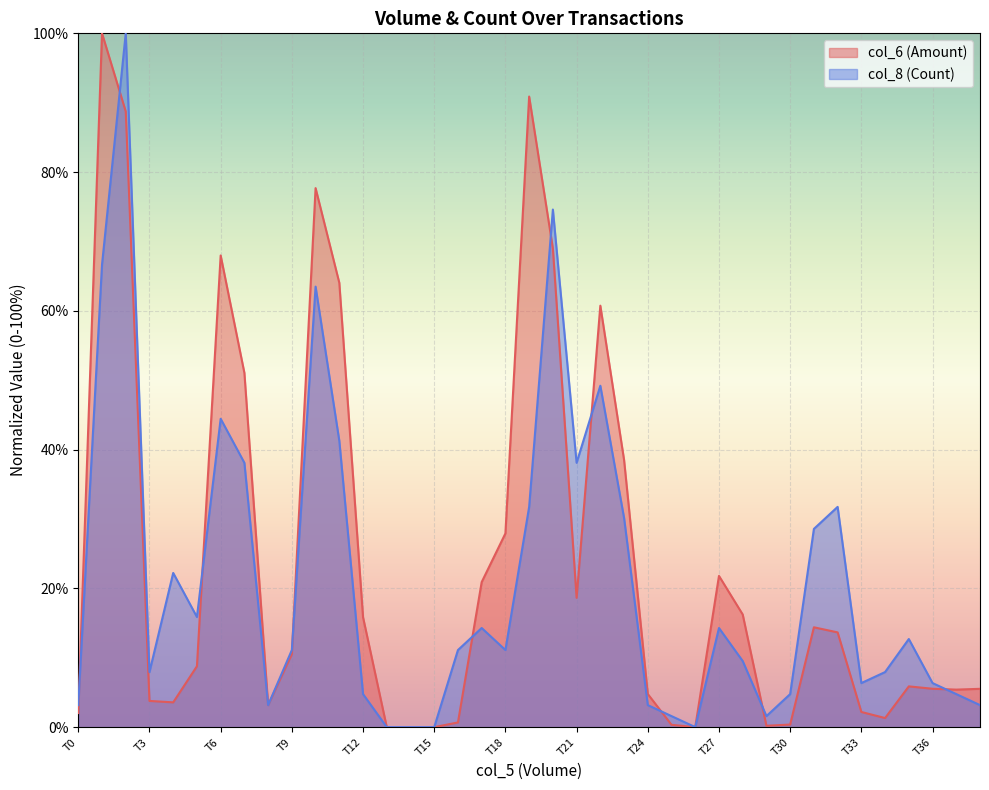

At T21, list the series in order from largest to smallest.

col_8 (Count), col_6 (Amount)